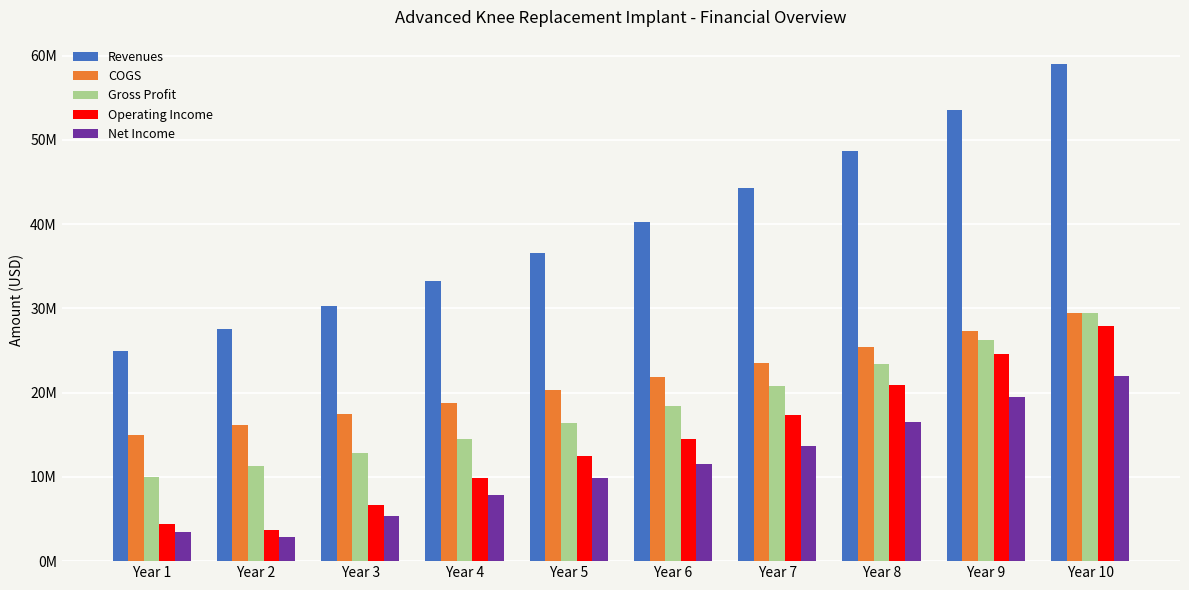

The Revenues series shows 58948692 at Year 10. True or false?

True